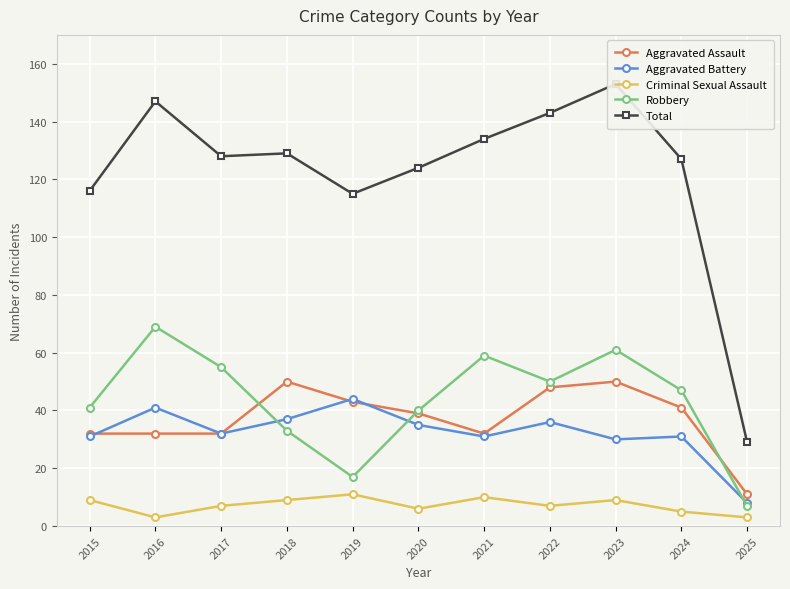

How many interior local valleys does the Aggravated Assault series have?

1